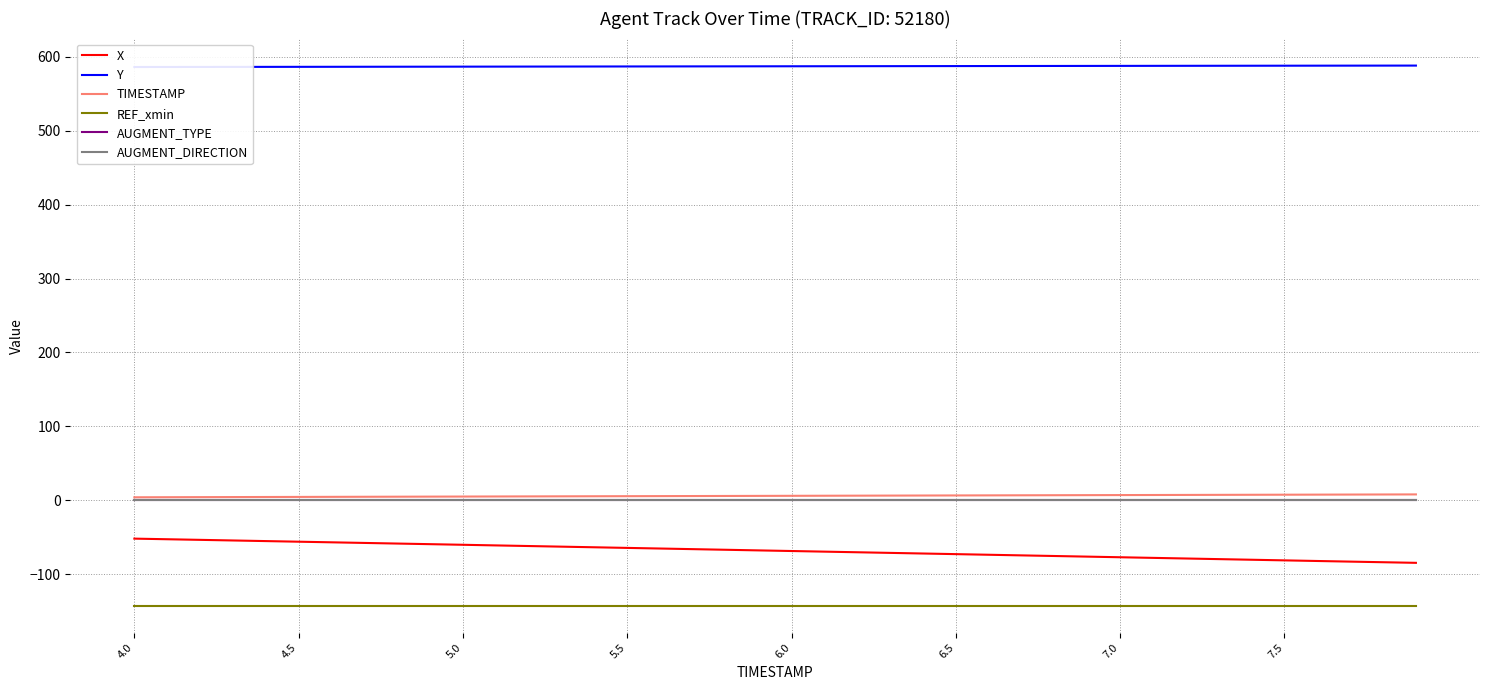

True or false: REF_xmin and AUGMENT_TYPE intersect in this chart.

False